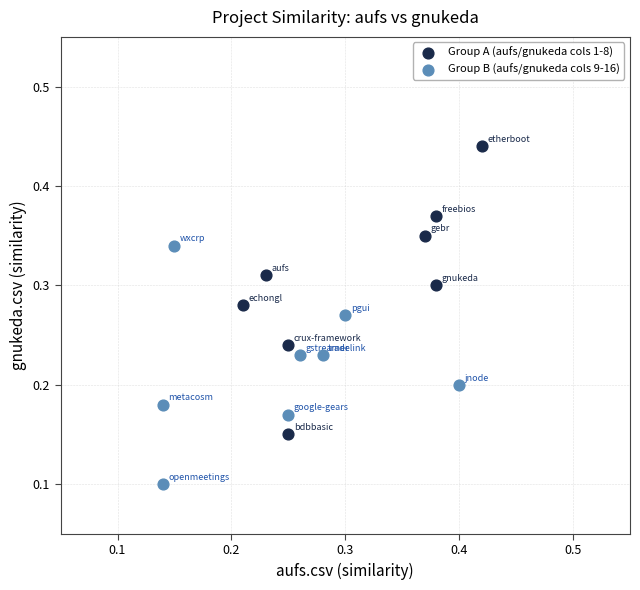

Which series has the widest spread of Y values?

Group A (aufs/gnukeda cols 1-8)